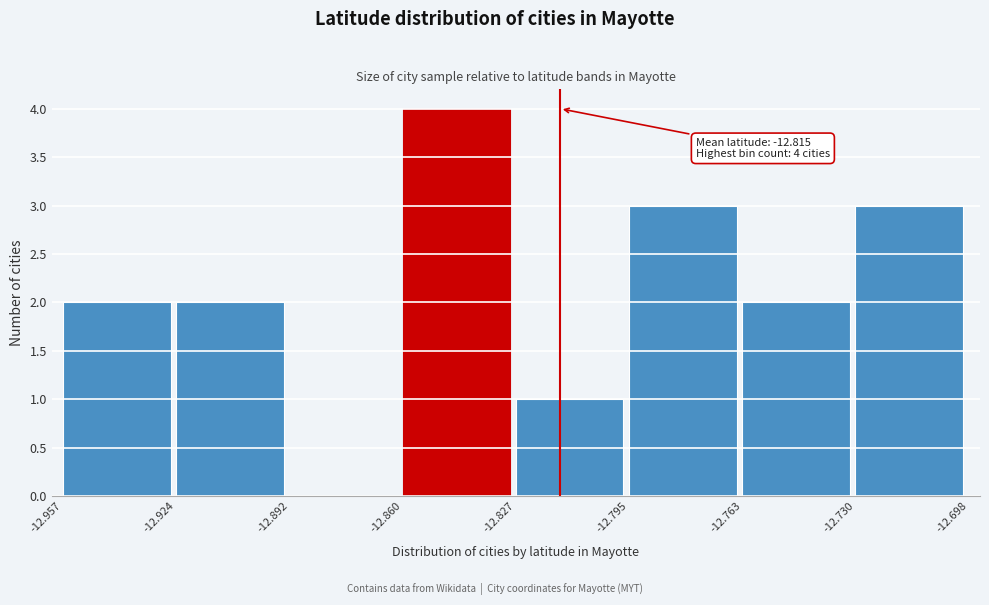

Which range on the x-axis has the tallest bar?

-12.860 to -12.827